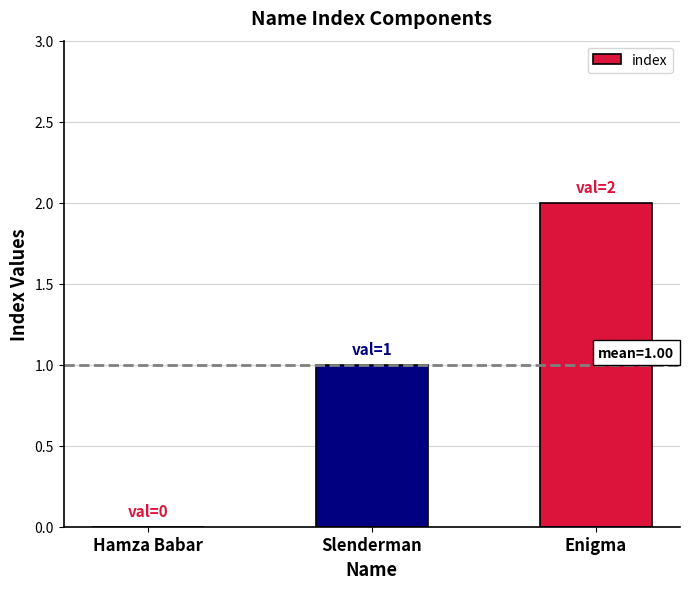

True or false: the data shows 2 at Enigma.

True